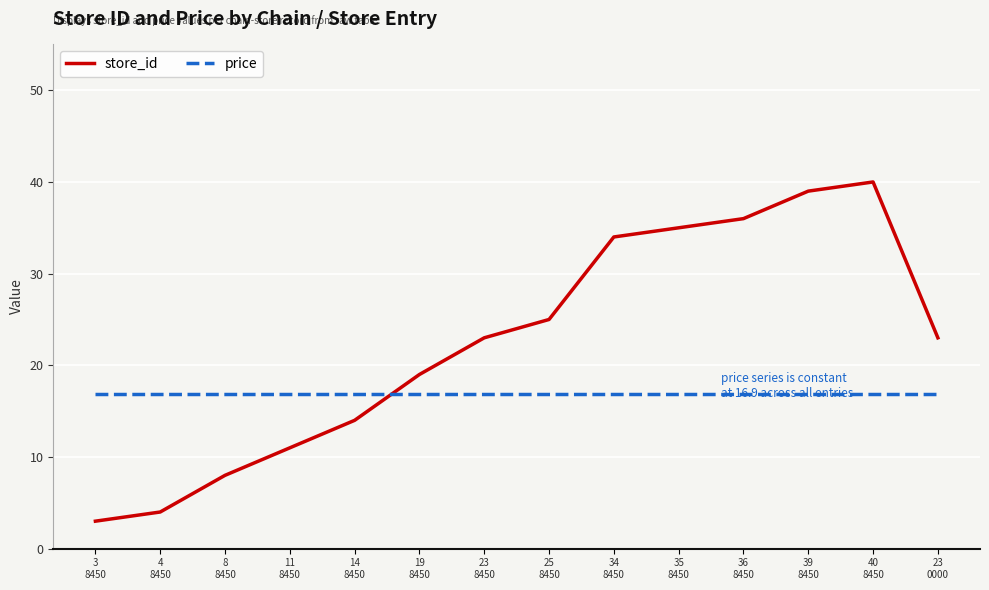

Rank the series by their maximum value, from lowest to highest.

price, store_id